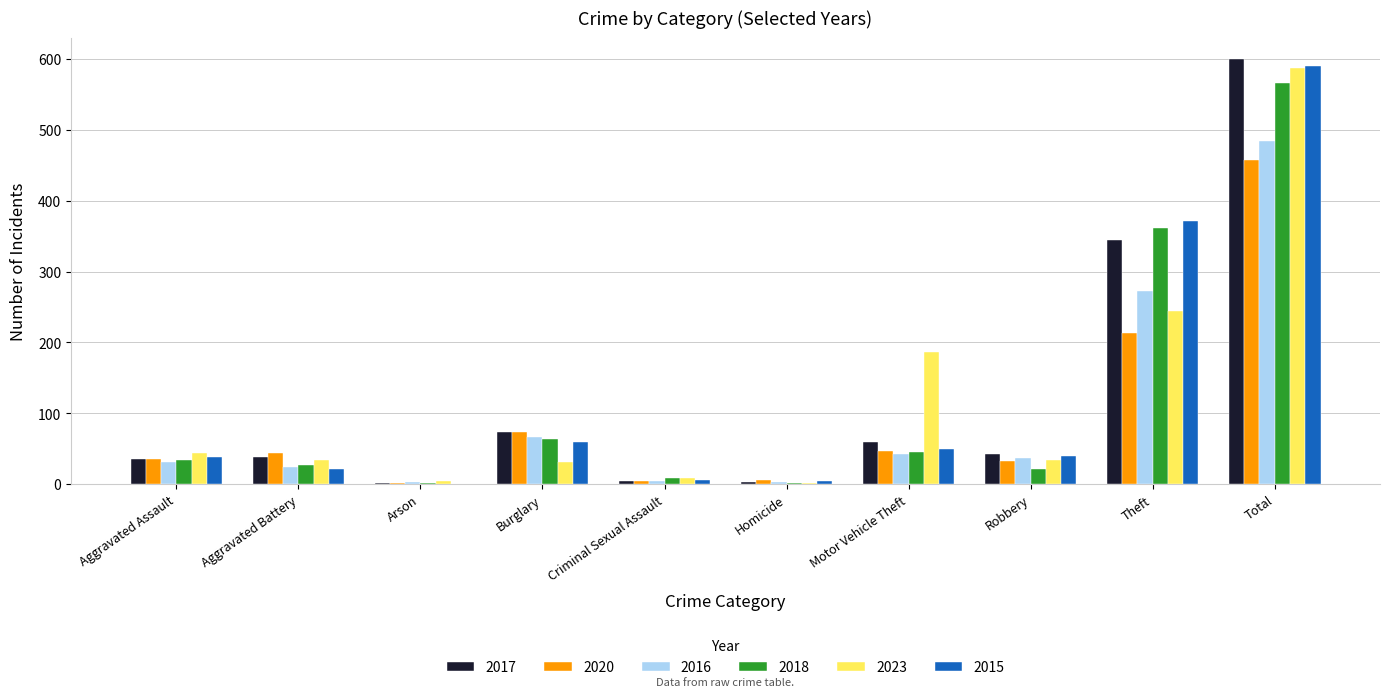

At which category is the sum across all series the highest?

Total